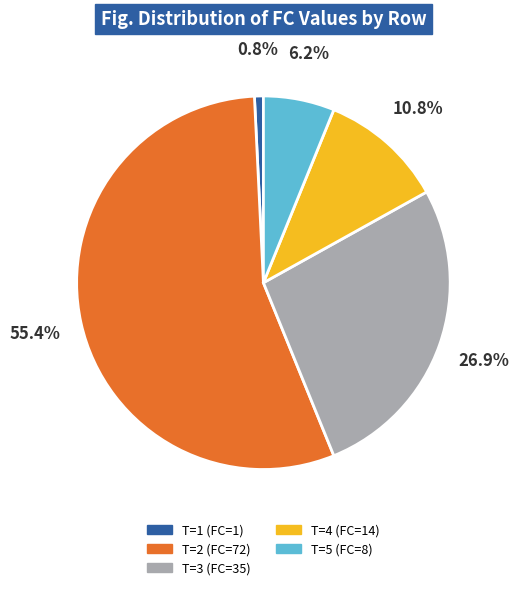

Approximately how many times larger is the value at T=3 (FC=35) compared to T=1 (FC=1)?

35.0